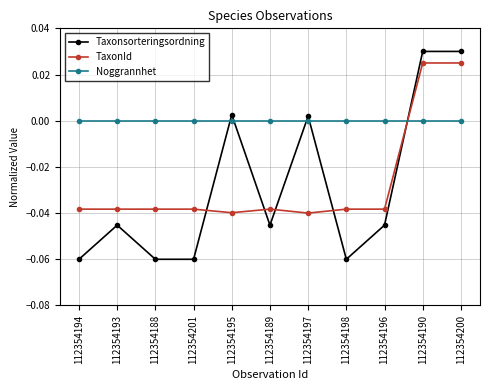

Which series has the largest total across all categories?

Noggrannhet